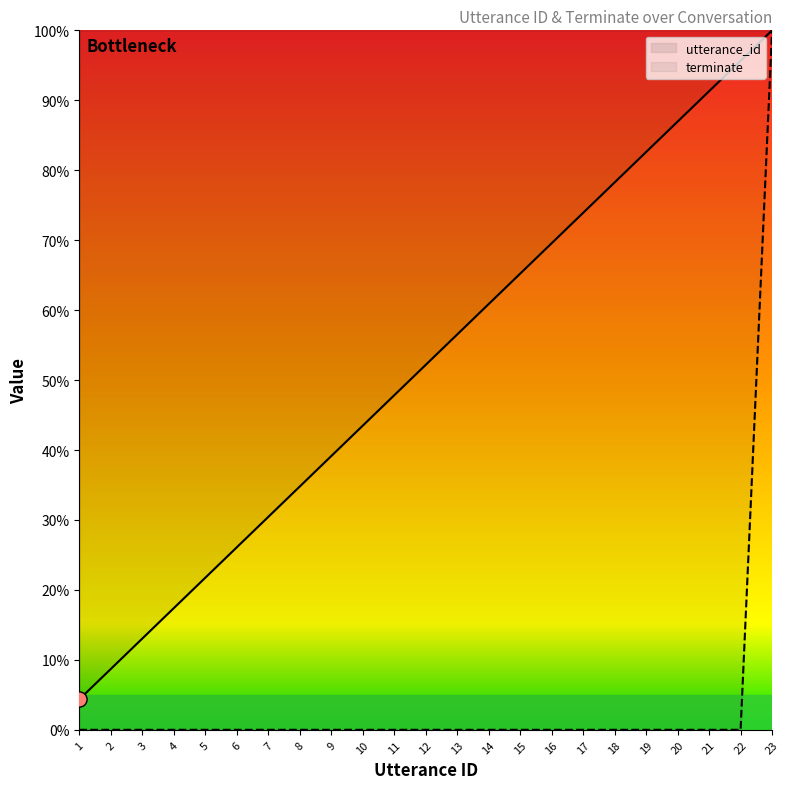

What is the total value across all series at 9?

39.1